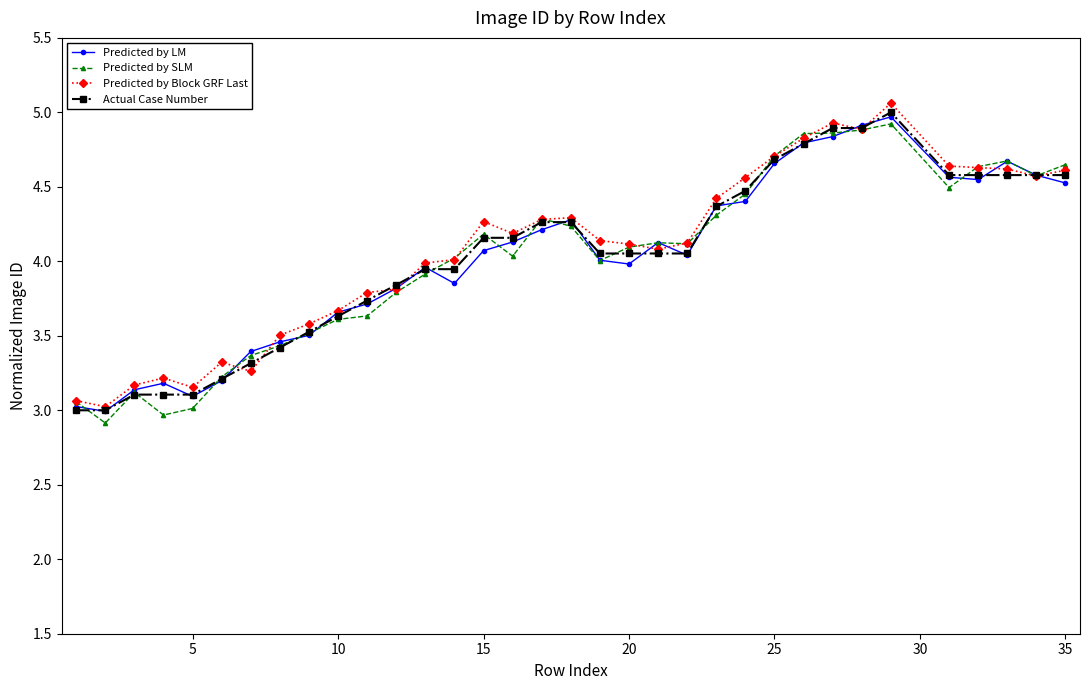

True or false: Predicted by Block GRF Last has more than 1 points higher than both neighbors.

True